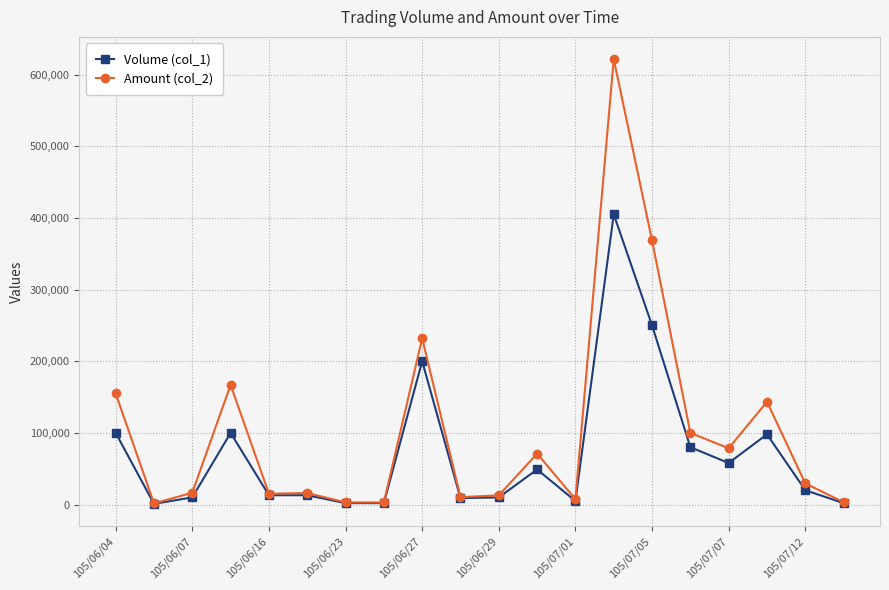

Rank the series by their maximum value, from lowest to highest.

Volume (col_1), Amount (col_2)